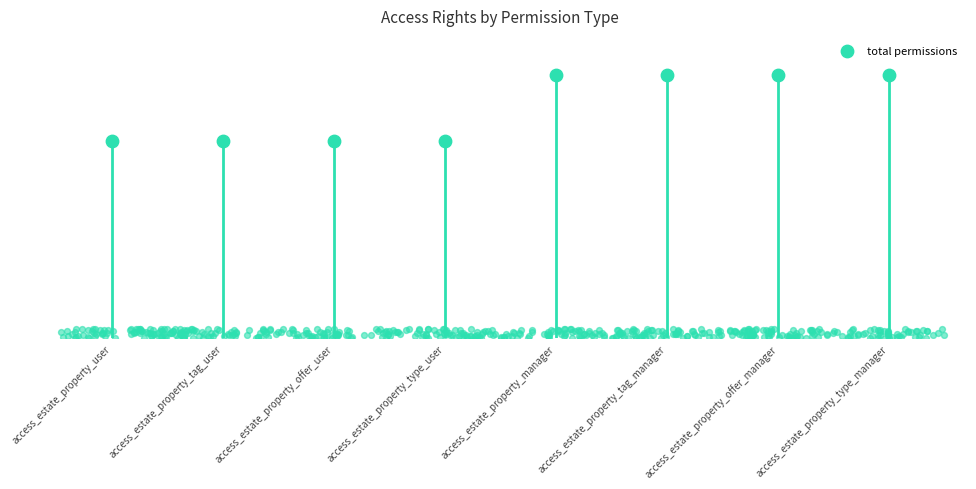

What is the ratio of the value at access_estate_property_manager to the value at access_estate_property_tag_manager?

1.0